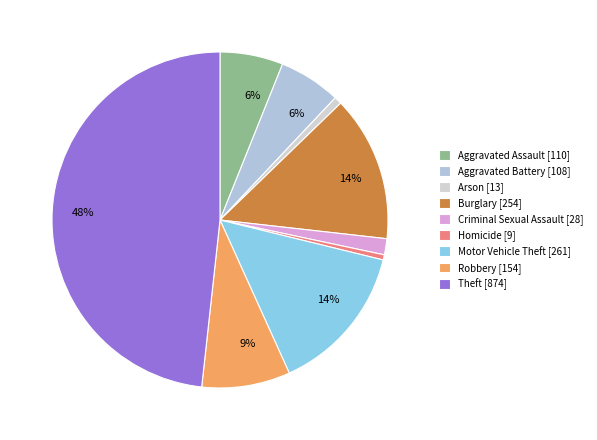

Is it true that Theft is 59% of the pie?

False